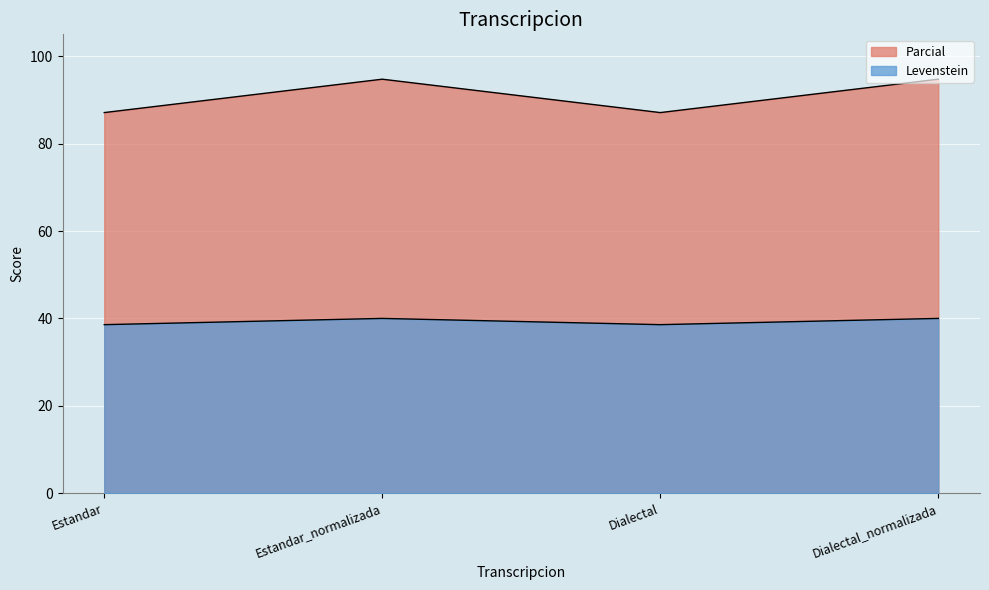

What is the difference between the highest and lowest values at Estandar_normalizada?

54.7